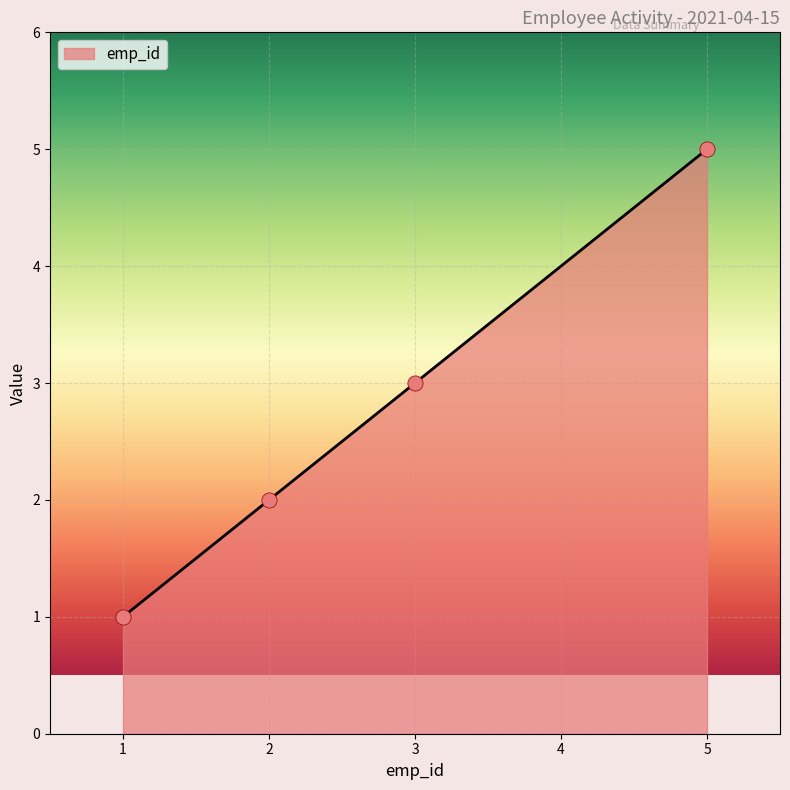

What is the change in value from 3 to 5?

+2